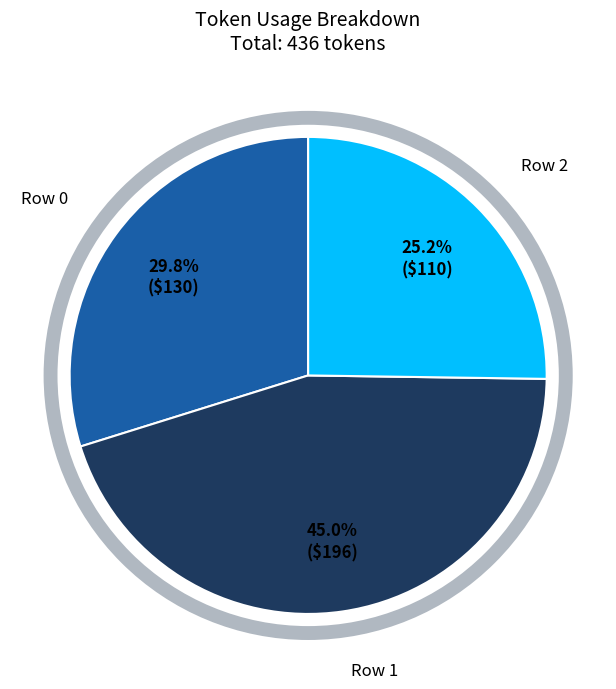

To the nearest percent, what is the combined percentage of Row 1 and Row 0?

75%